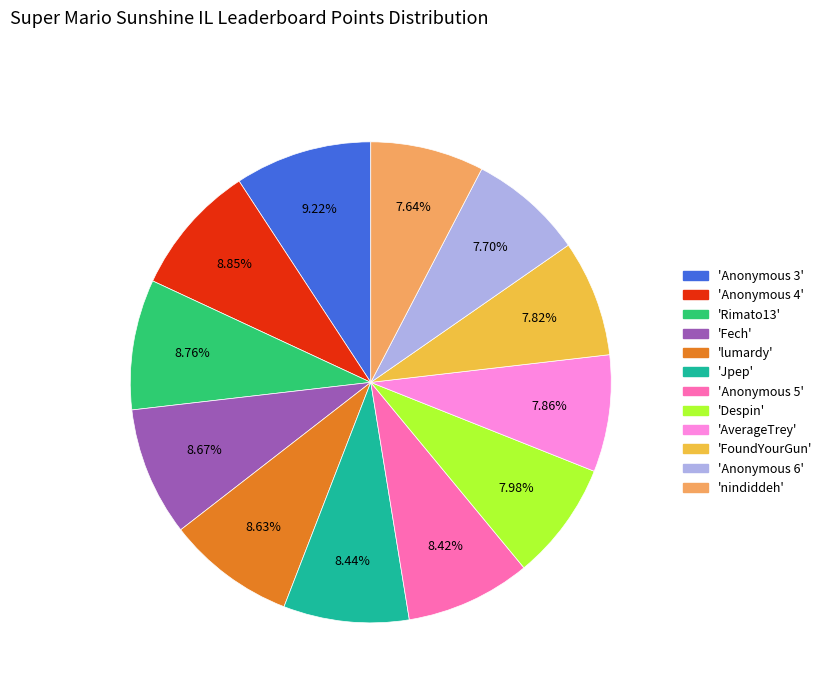

Is there any slice that represents more than half of the pie?

No